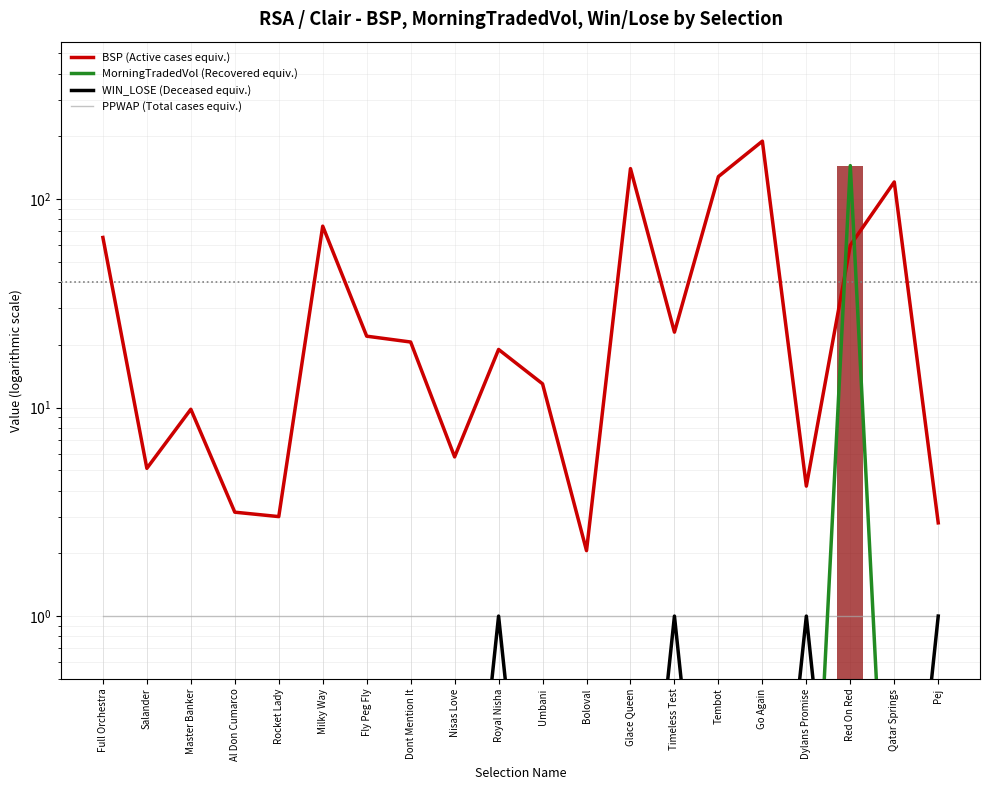

How many groups of bars are there?

20